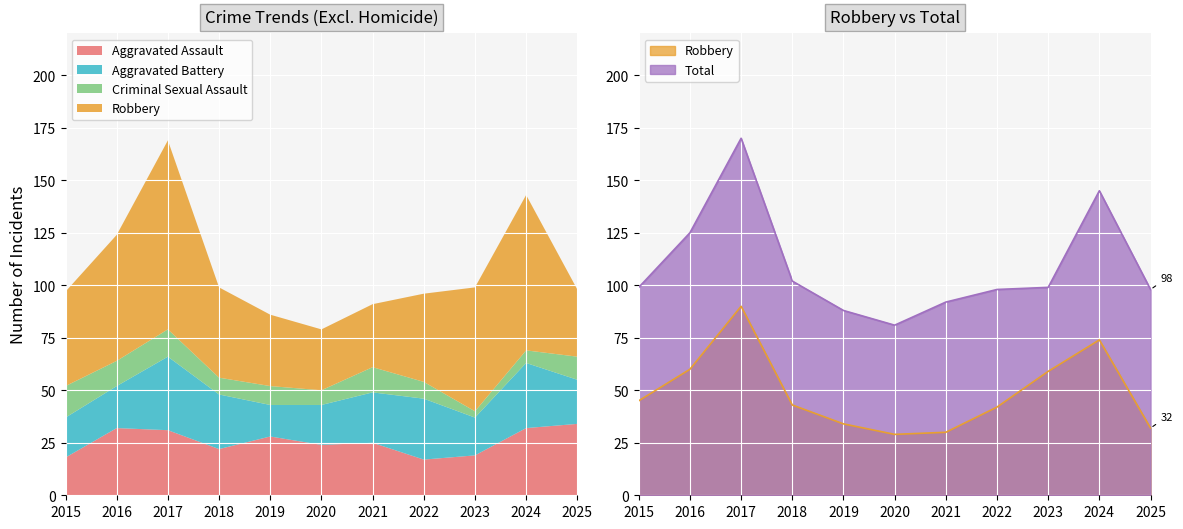

Between 2016 and 2023, which series saw the biggest shift?

Total